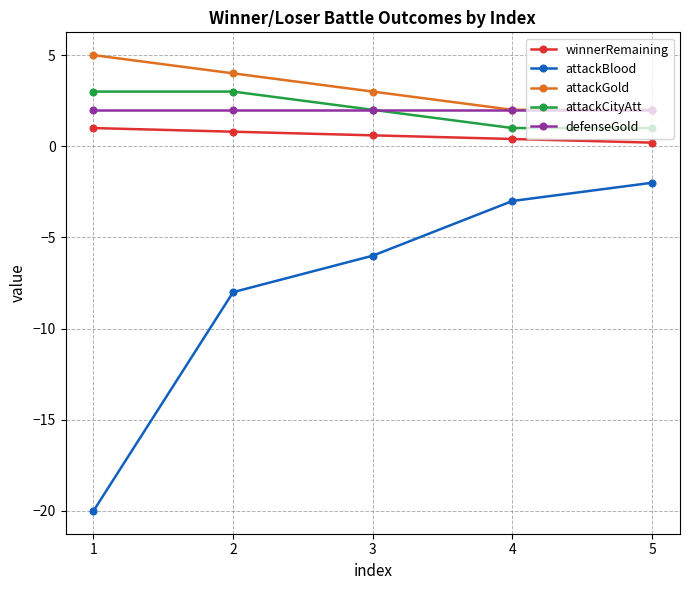

What is the sum of all attackCityAtt values?

10.0